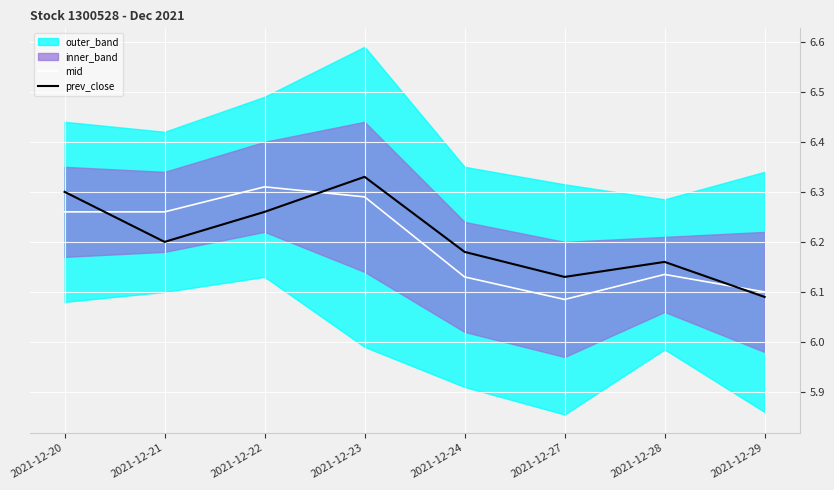

The value of mid at 2021-12-29 is 6.1. True or false?

True